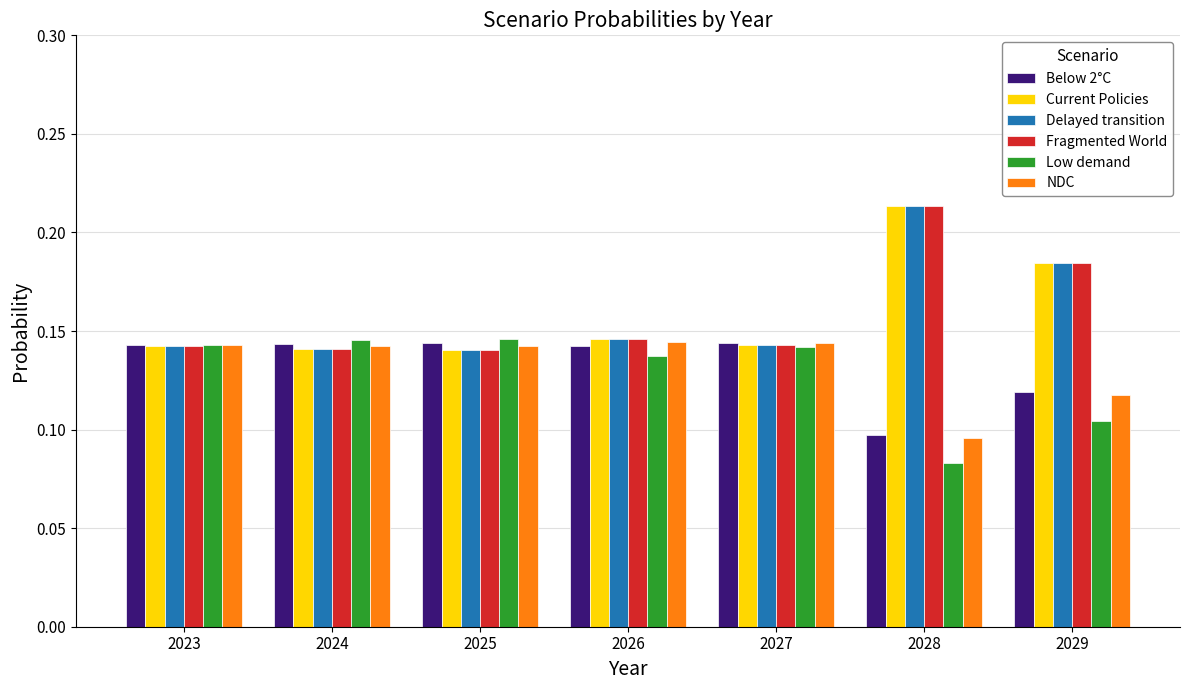

Where is Low demand nearest to the value 0?

2028